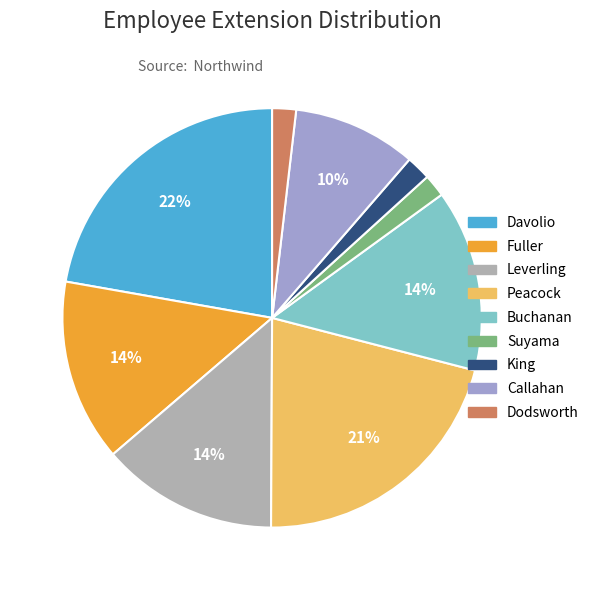

The Davolio slice represents 14% of the pie. True or false?

False